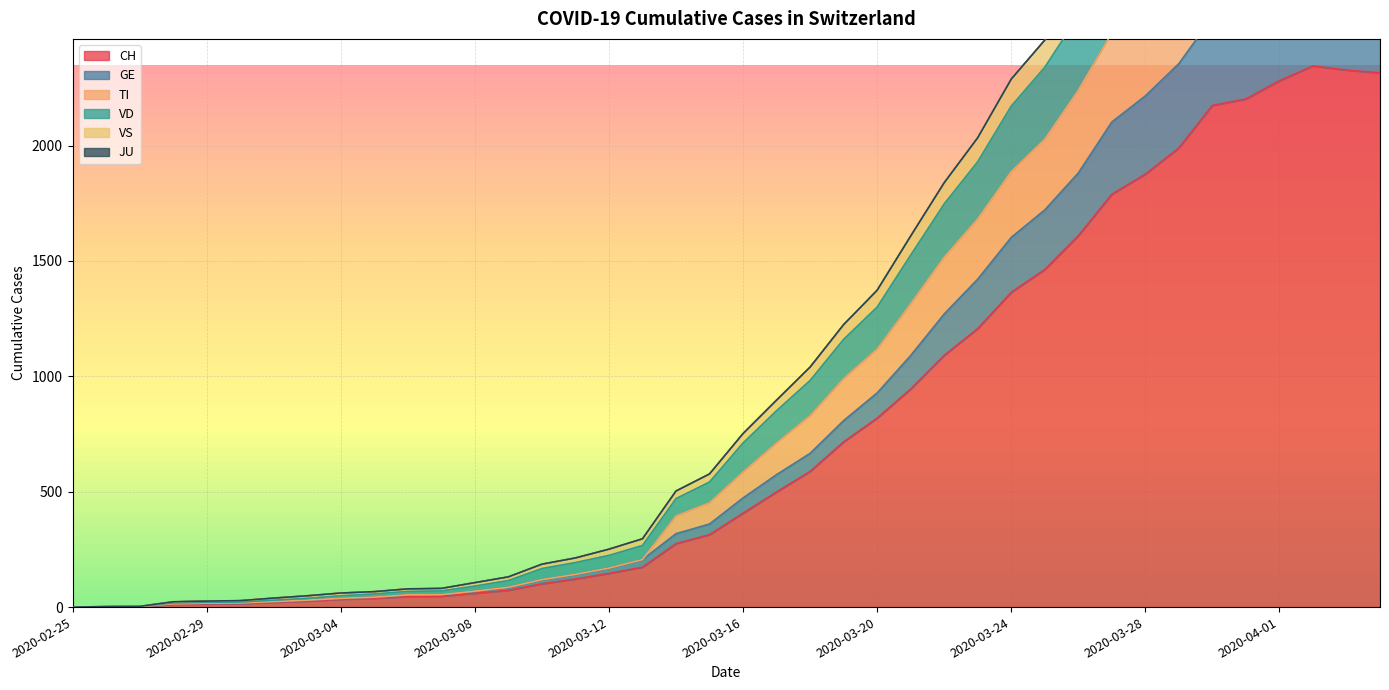

The value of CH at 2020-03-28 is 1876. True or false?

True